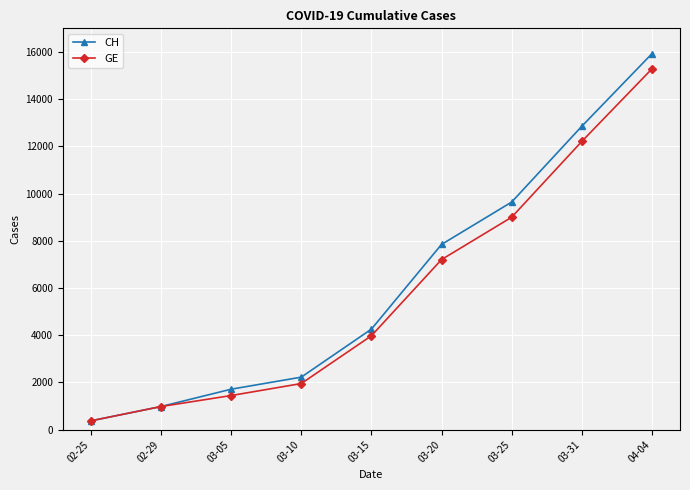

What is the sum of all GE values?

52435